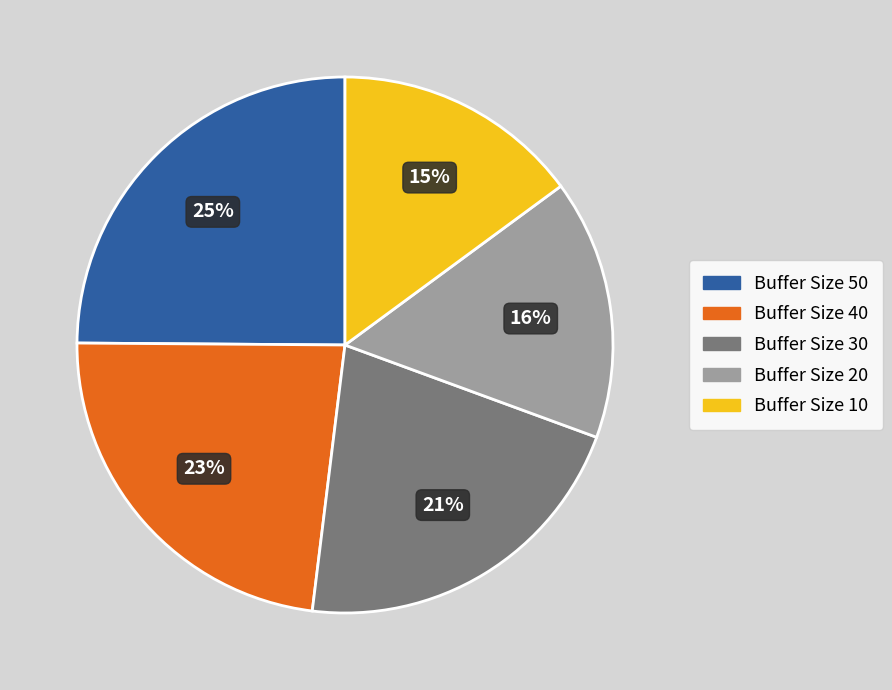

Does any single category account for the majority?

No